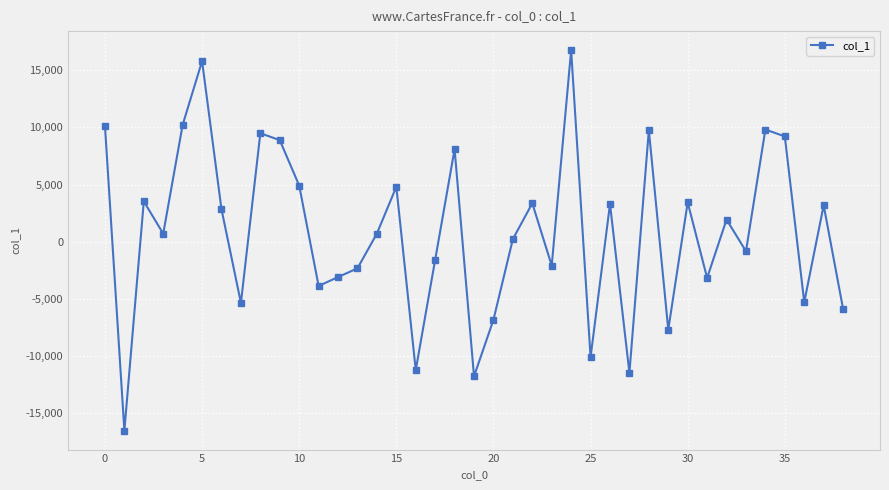

What is the sum of all values?

32311.3